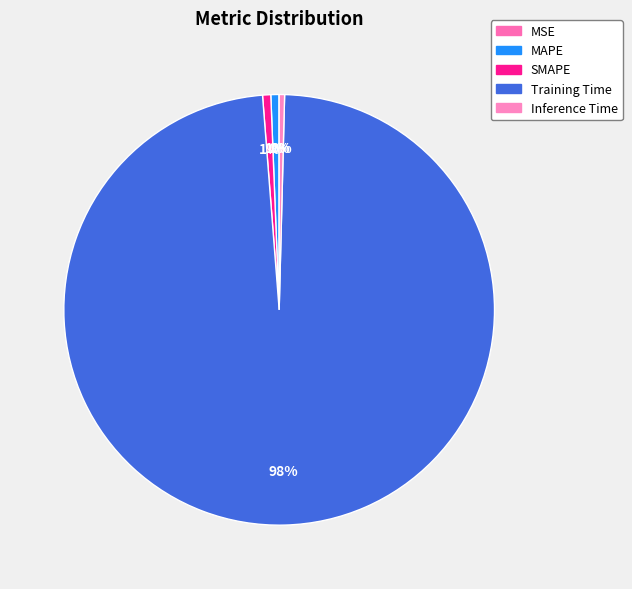

How many slices are in this pie chart?

5